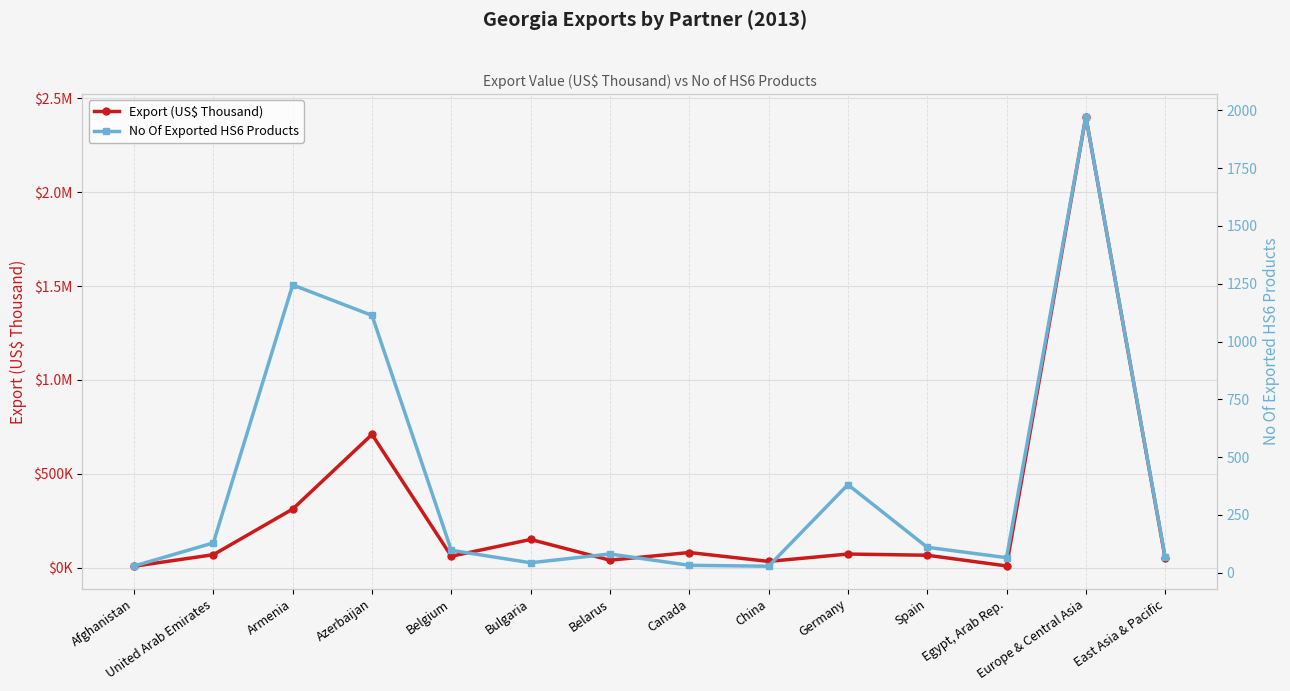

Where is the first local maximum for No Of Exported HS6 Products?

Armenia